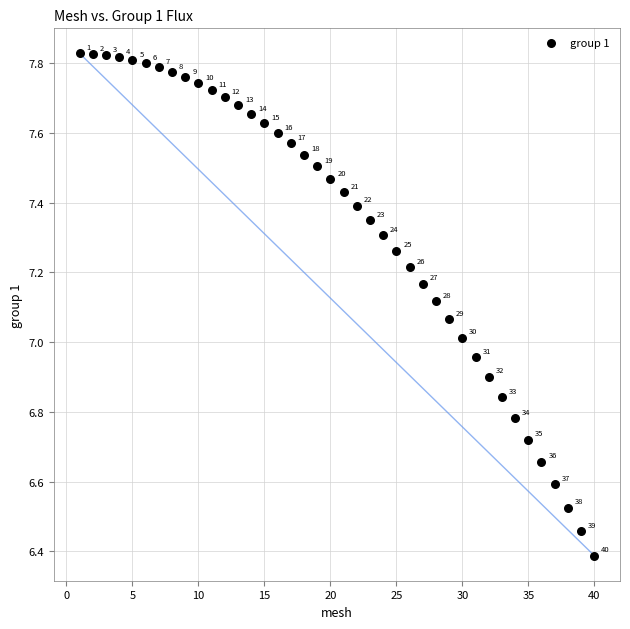

What is the range of X values (max minus min)?

39.0